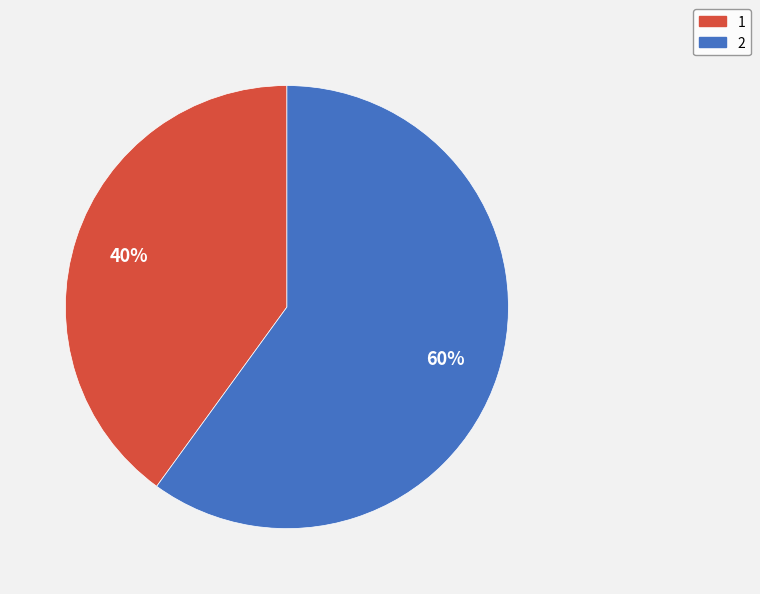

Which slice is the smallest?

1